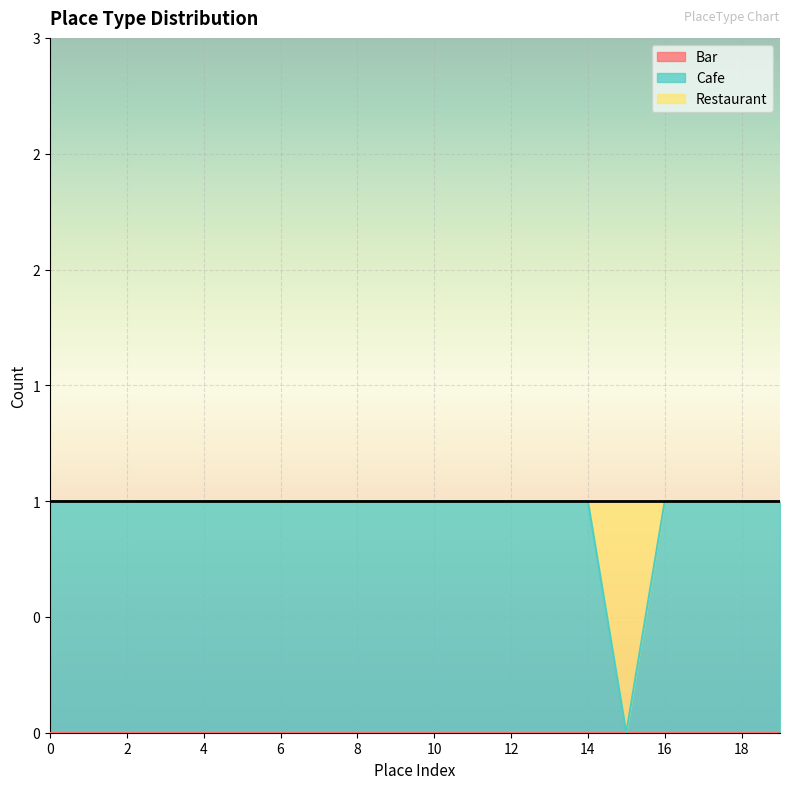

At 9, list the series in order from smallest to largest.

Bar, Restaurant, Cafe